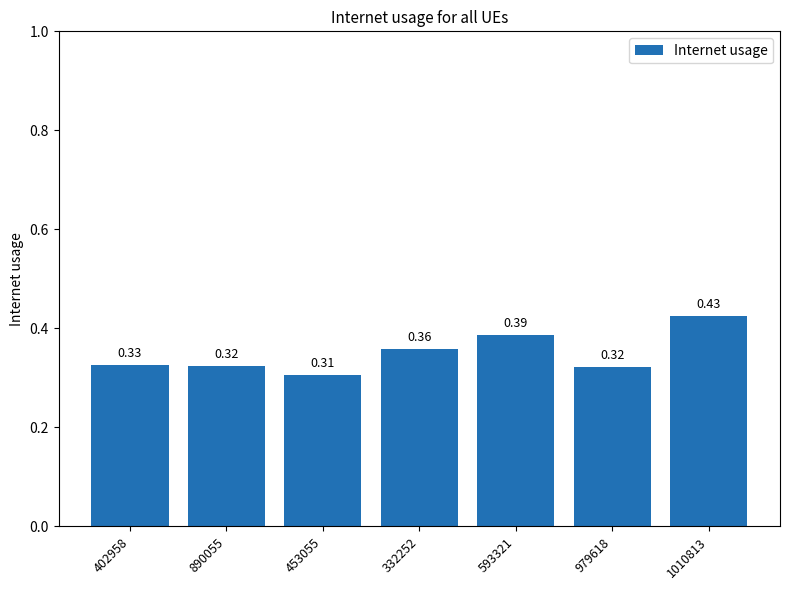

What is the sum of the values at 402958 and 332252?

0.7